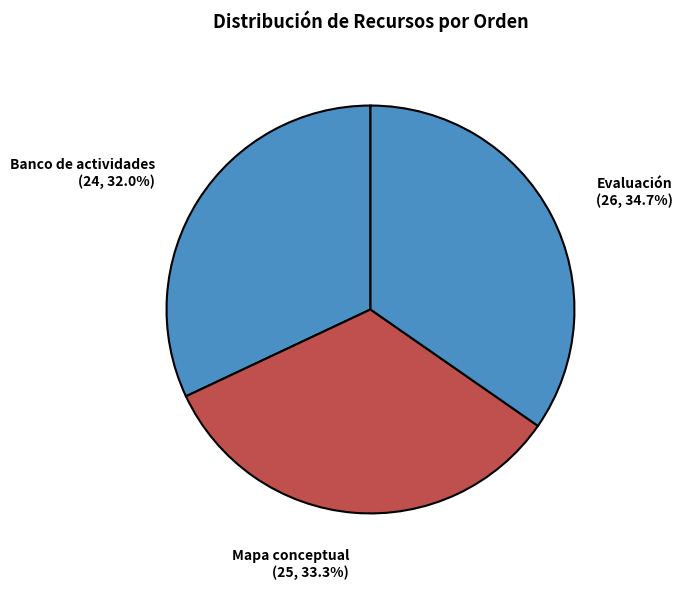

Is the sum of Evaluación and Banco de actividades greater than half?

Yes